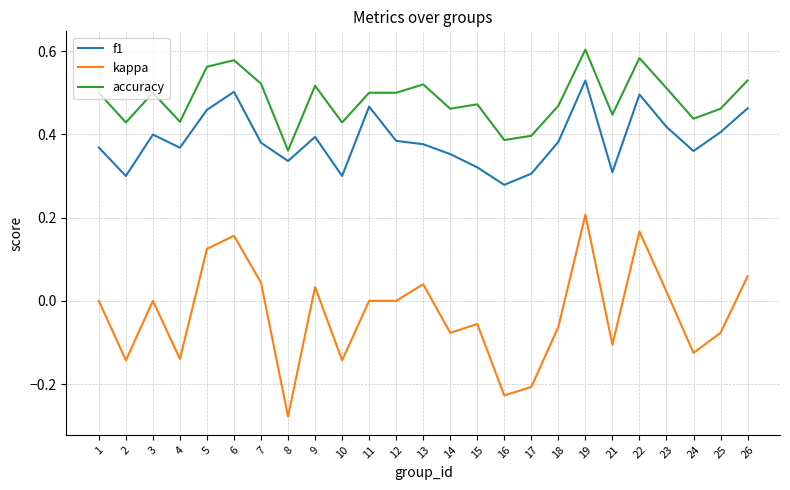

List the series in order of their overall mean, lowest first.

kappa, f1, accuracy